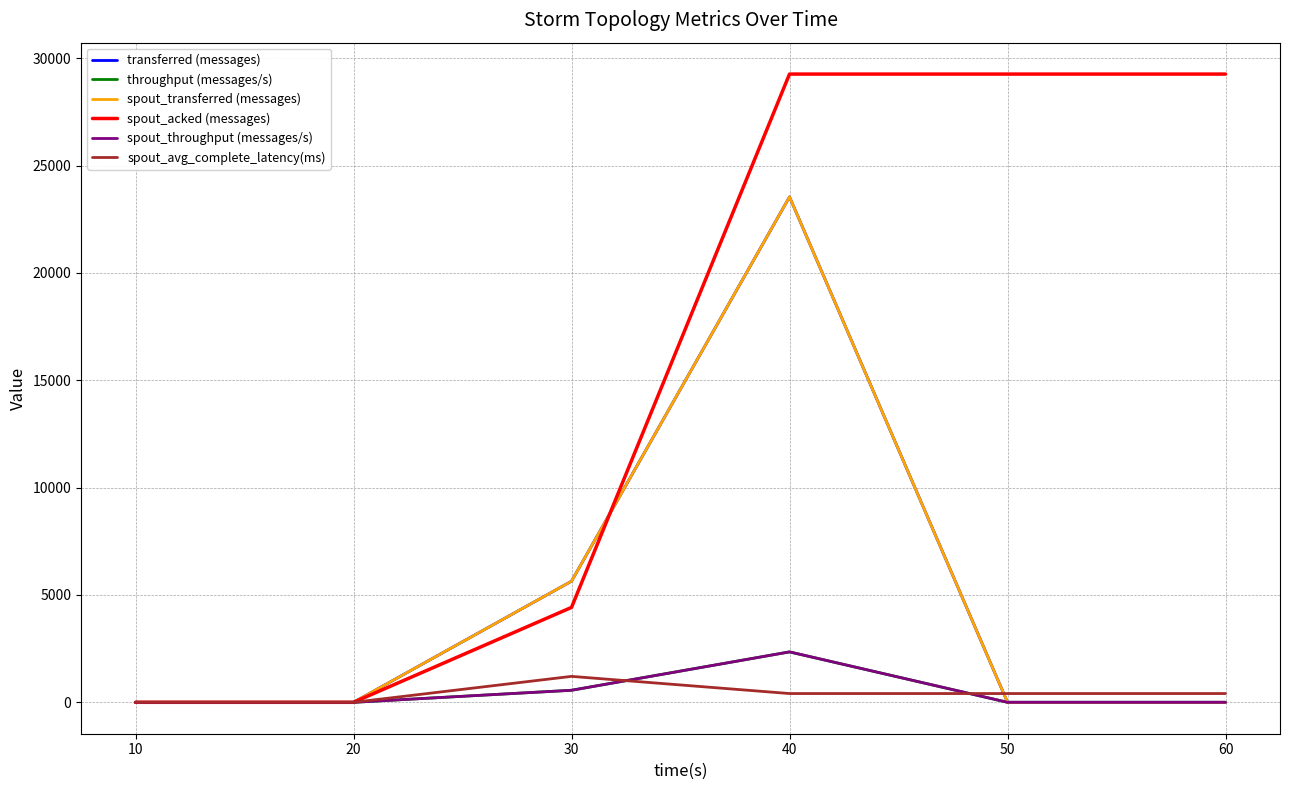

At which label does transferred (messages) reach its minimum?

10